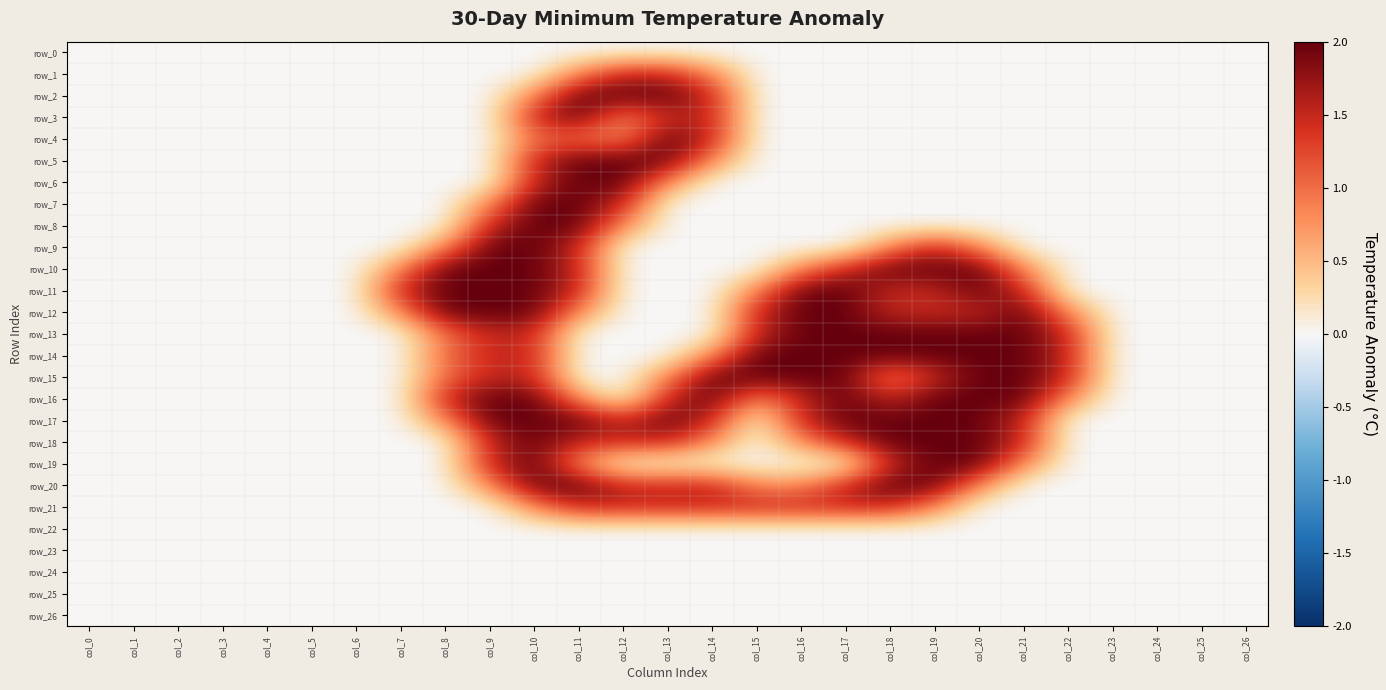

Which series has the largest total across all categories?

row_17